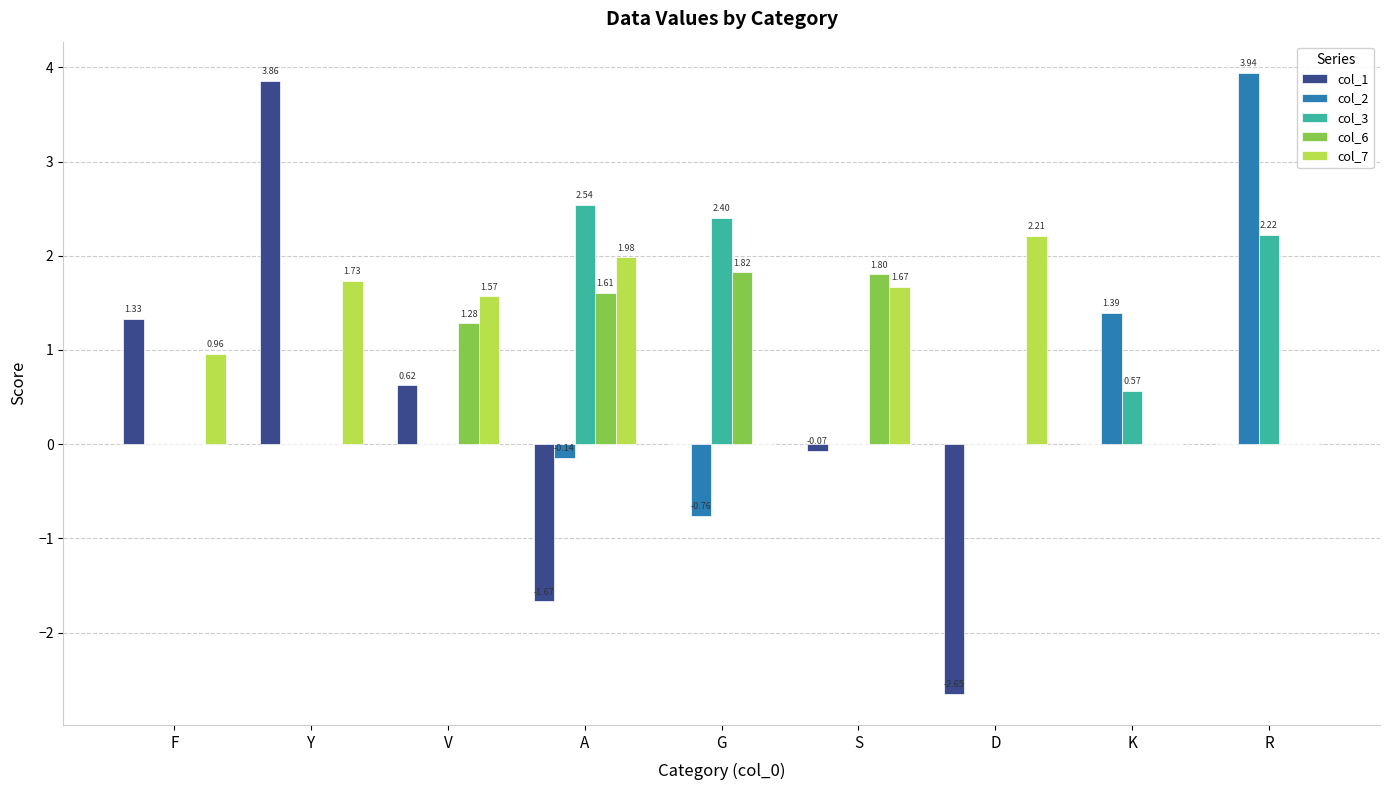

What are all the series names shown in the legend?

col_1, col_2, col_3, col_6, col_7